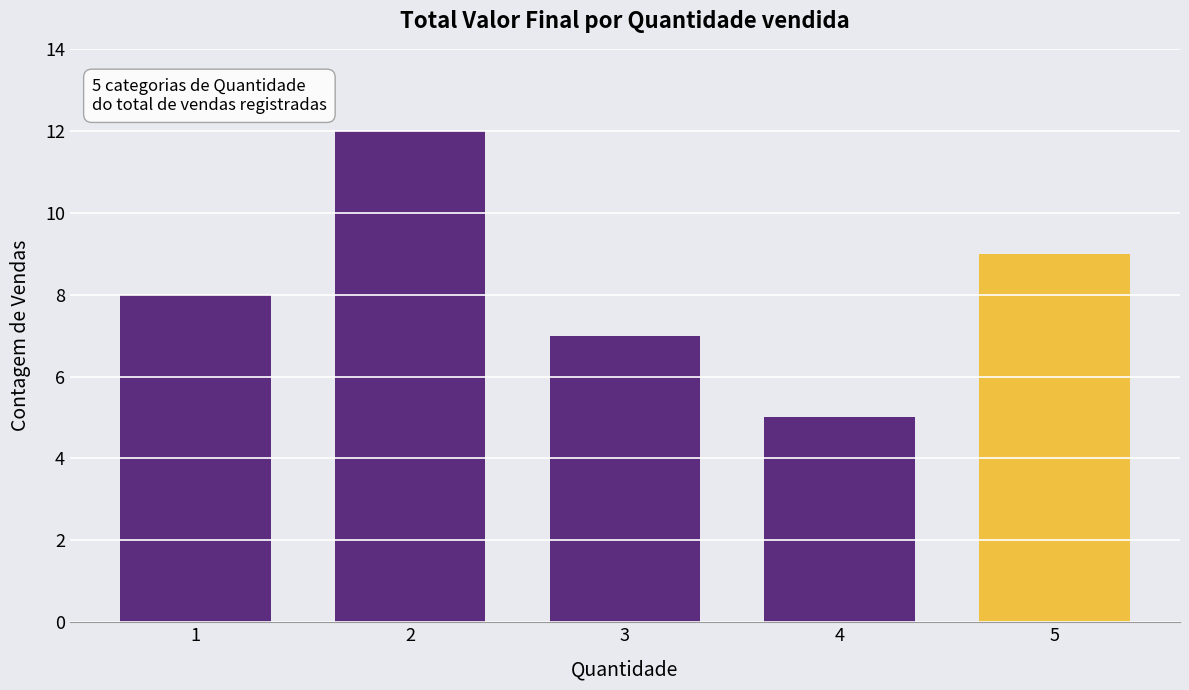

What is the value of the 1st bar from the left?

8